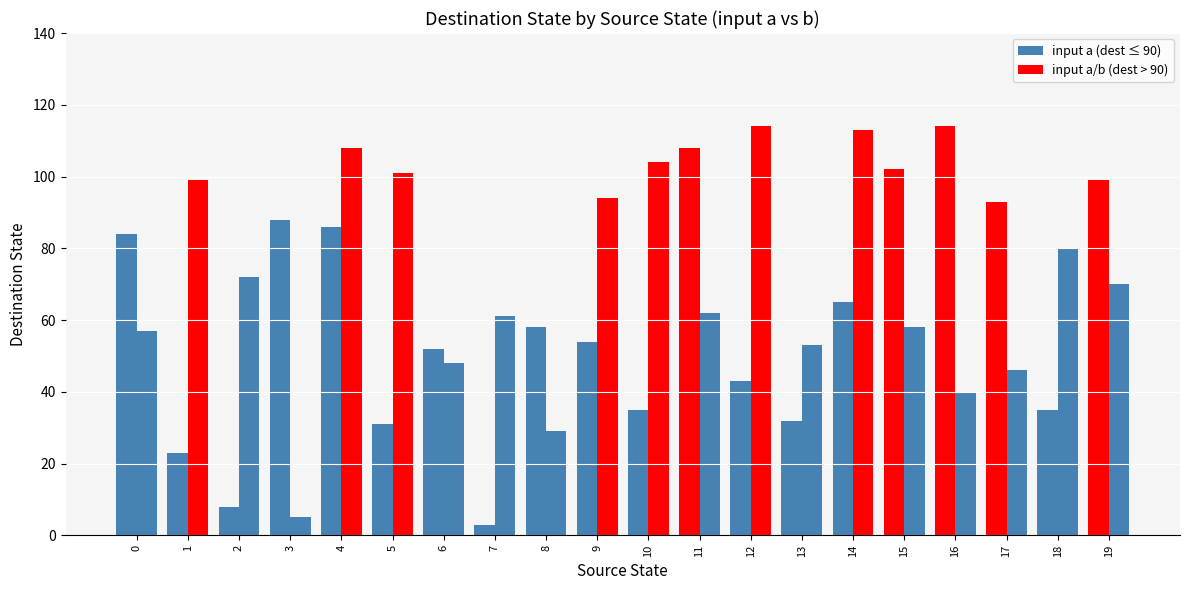

Are the bars grouped side by side (vs. stacked)?

Yes